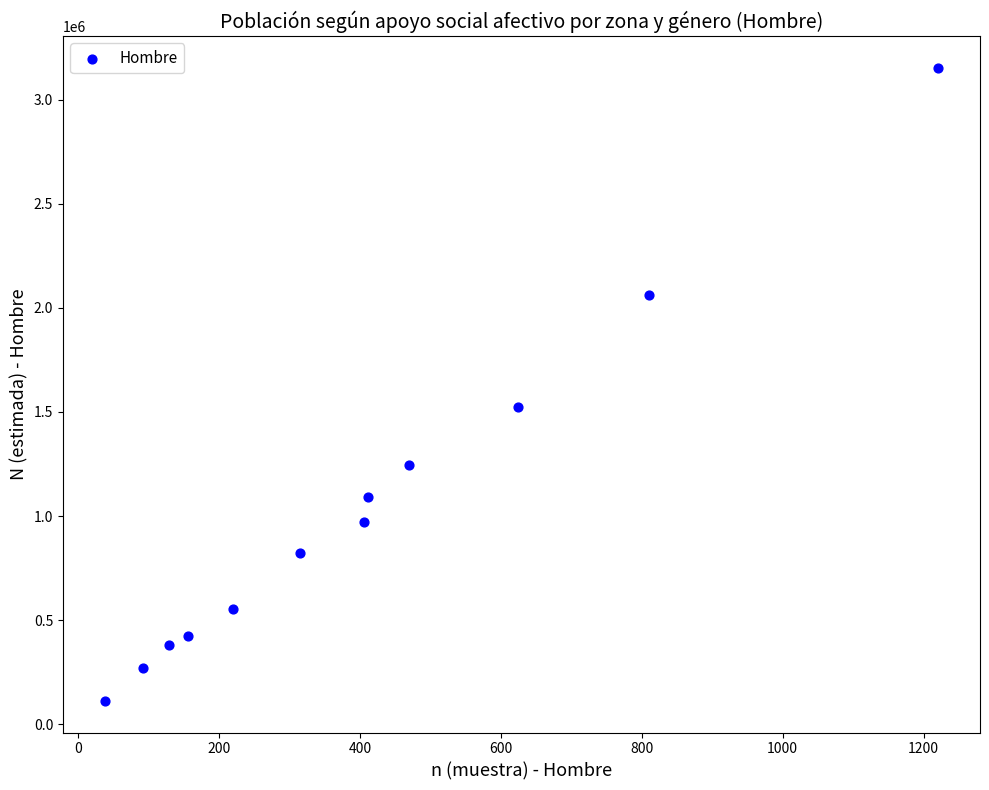

What Y value in the scatter plot is closest to 1633151?

1524857